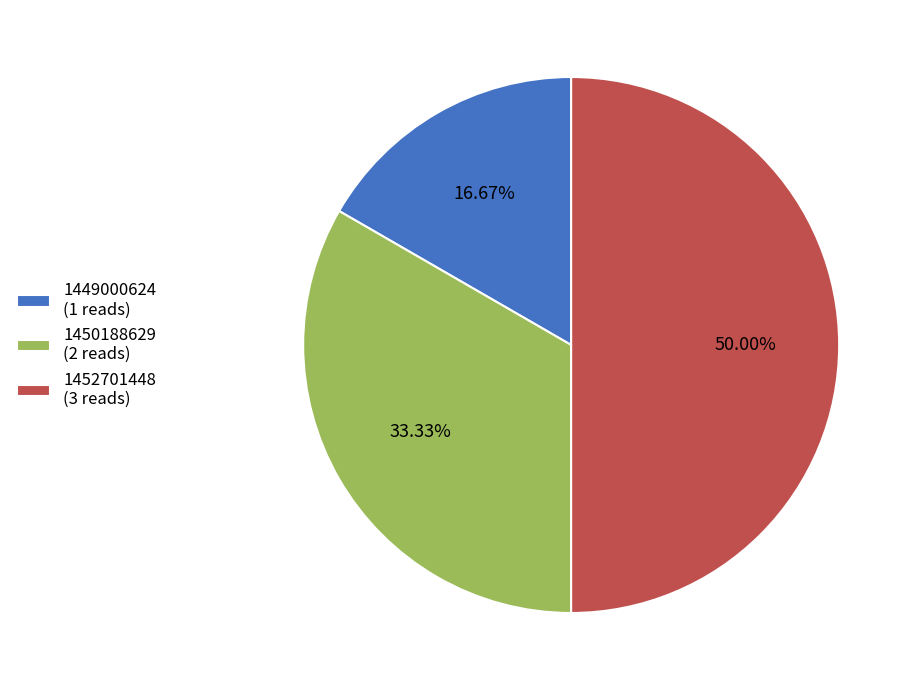

Is the sum of 1450188629 (2 reads) and 1452701448 (3 reads) greater than half?

Yes